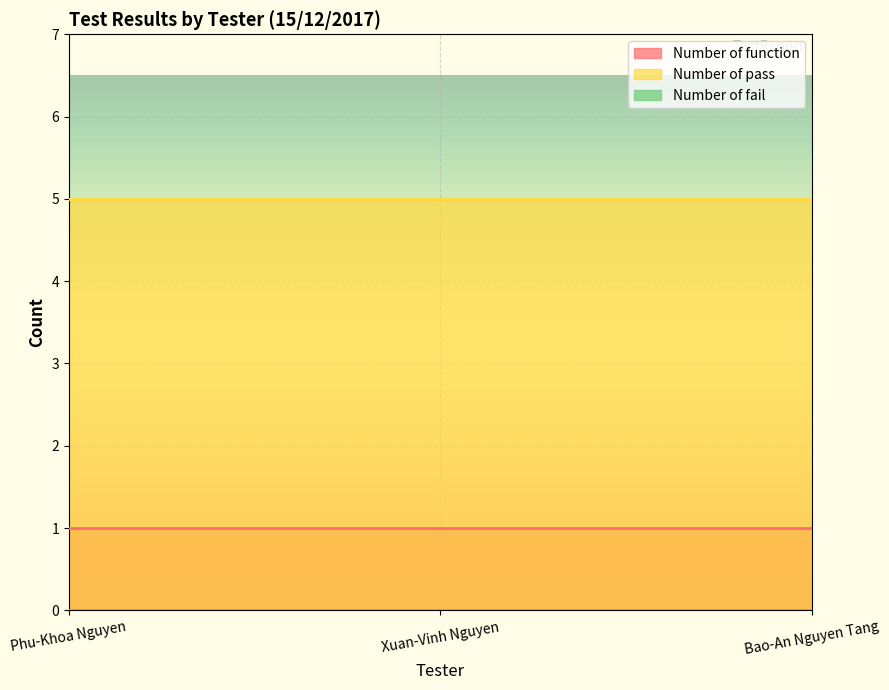

True or false: Number of fail has a value of 0 at Bao-An Nguyen Tang.

True